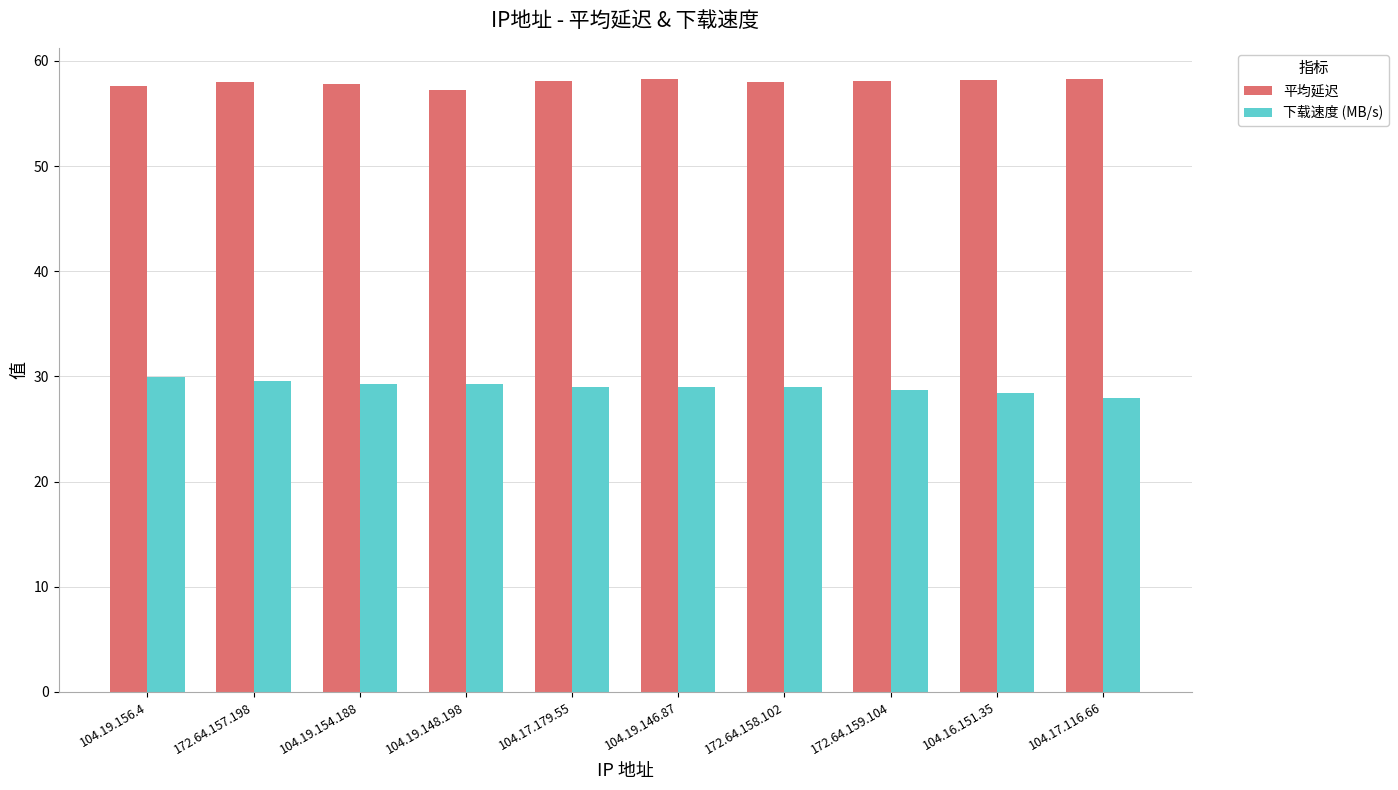

What is the maximum value shown in the chart?

58.3